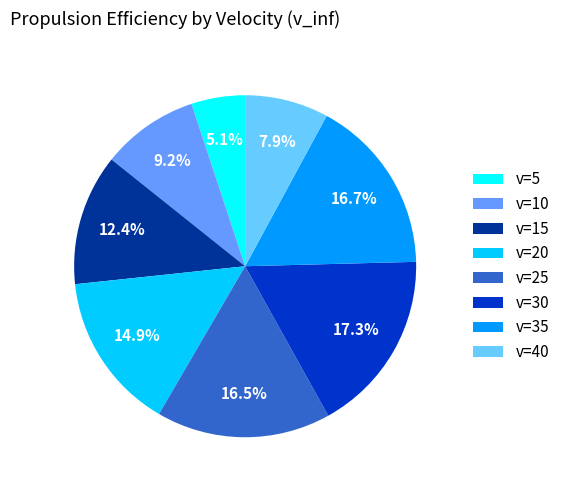

To the nearest percent, what percentage of the pie is v=20?

15%